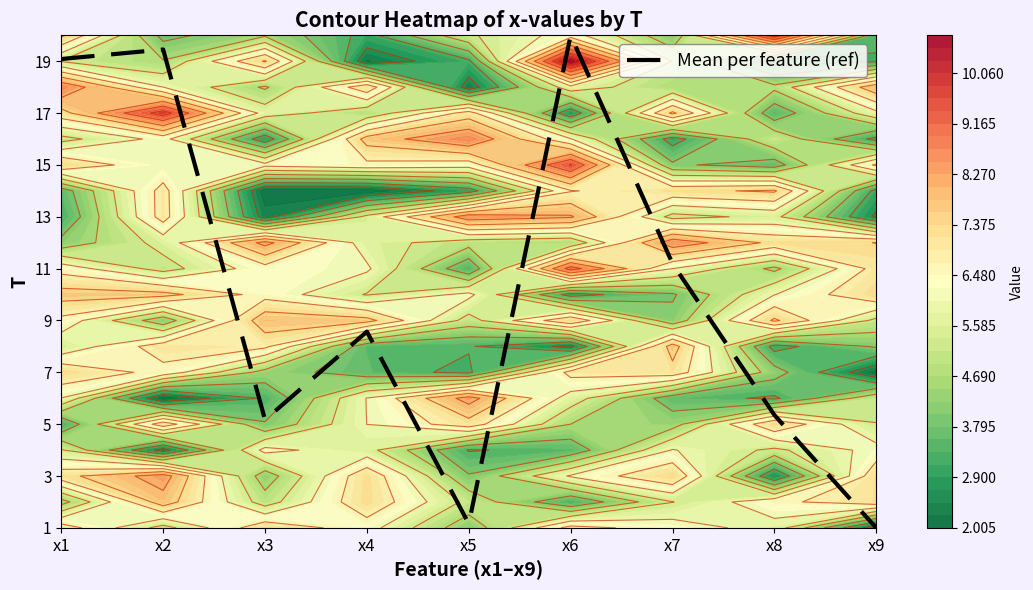

List the labels in order of value, largest first.

x6, x2, x1, x7, x4, x8, x3, x5, x9